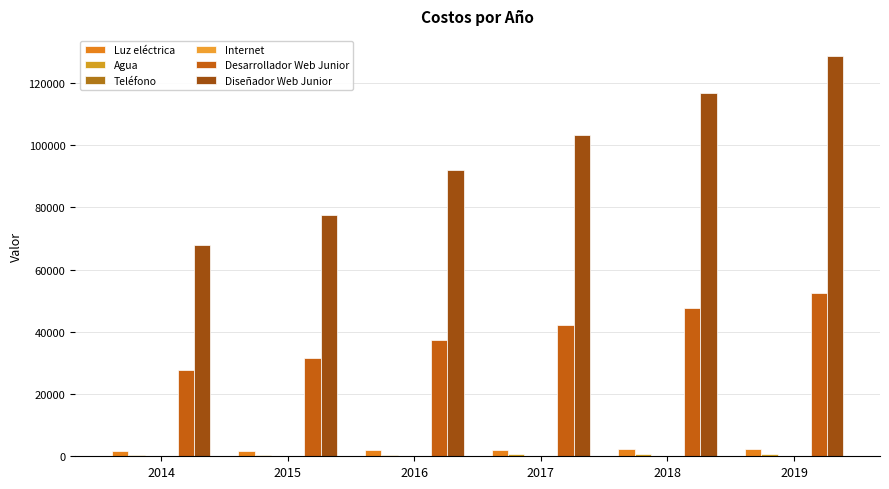

What value does the Desarrollador Web Junior series have at 2015?

31591.0